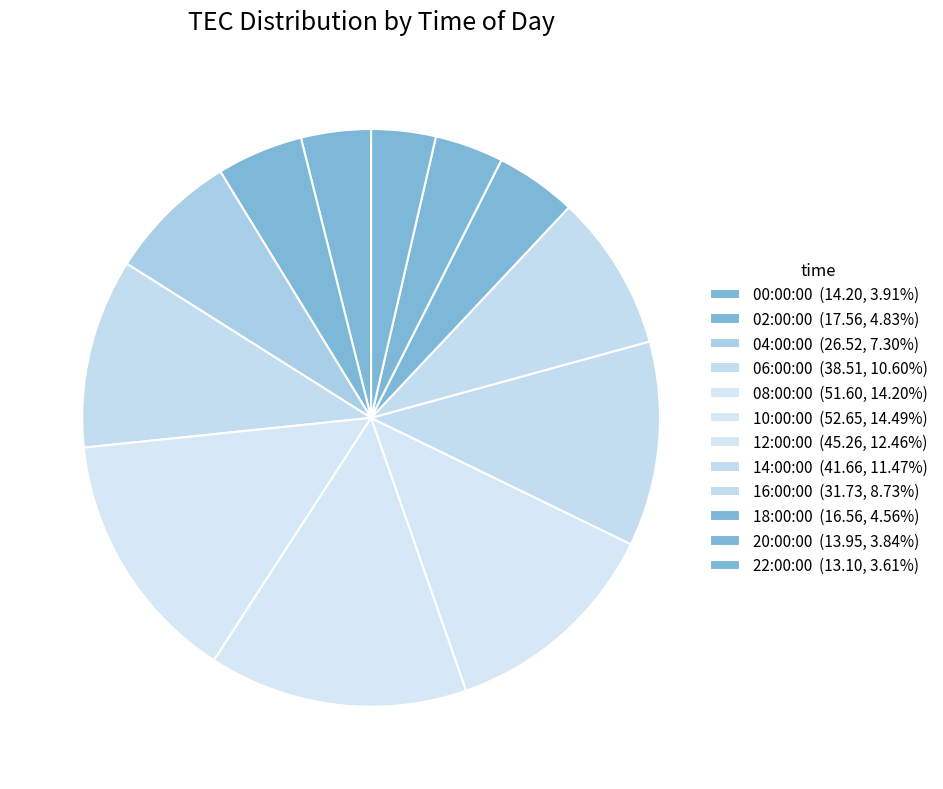

To the nearest percent, what is the average slice percentage?

8%